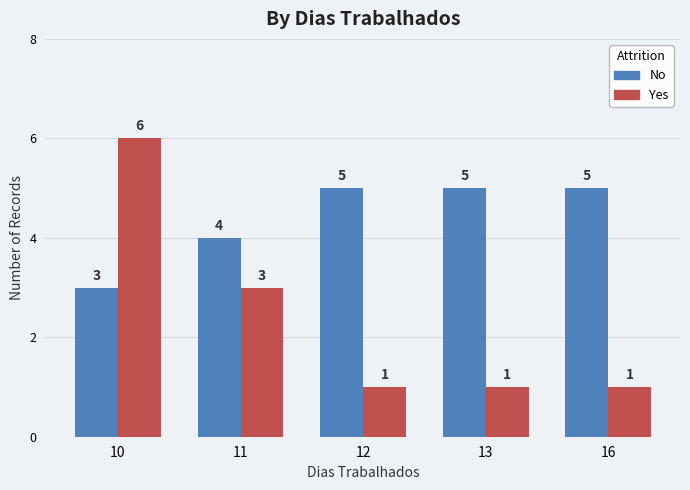

Which series has the largest total across all categories?

No